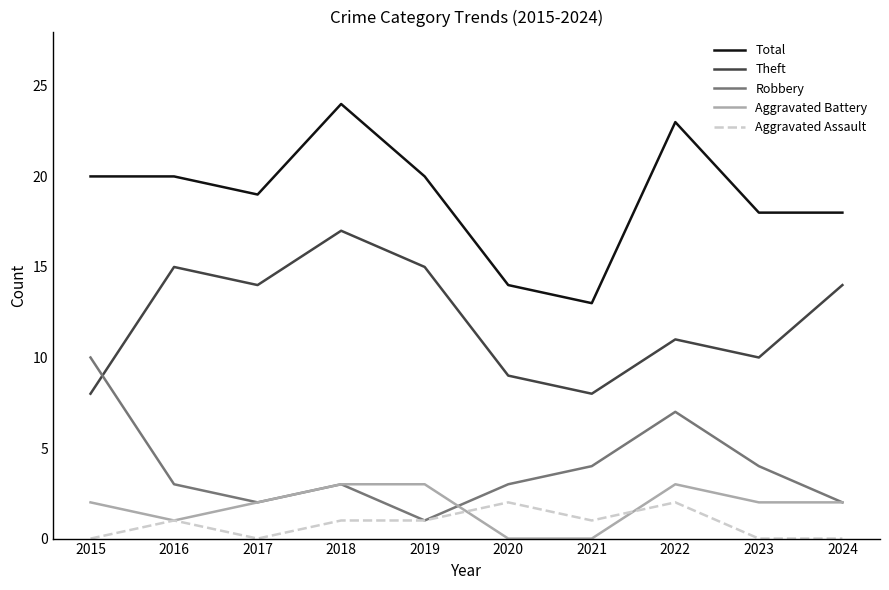

What is the total value across all series at 2022?

46